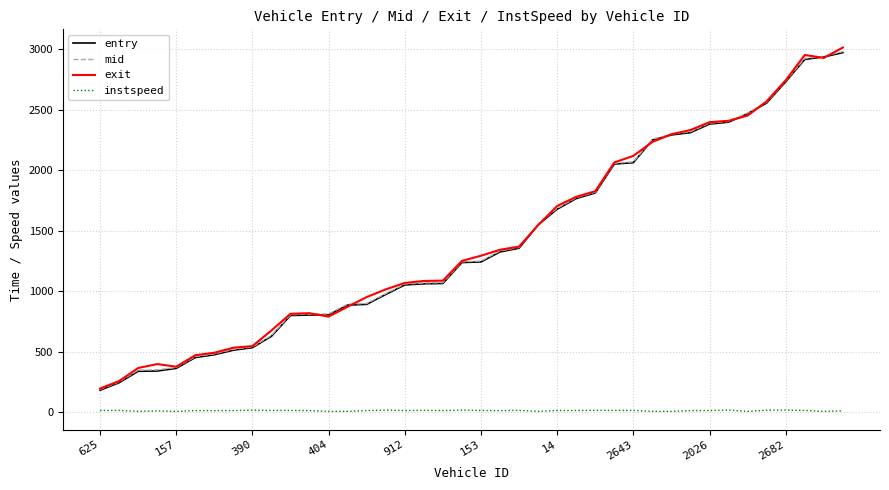

In exit, how many points are lower than both neighbors (excluding endpoints)?

3